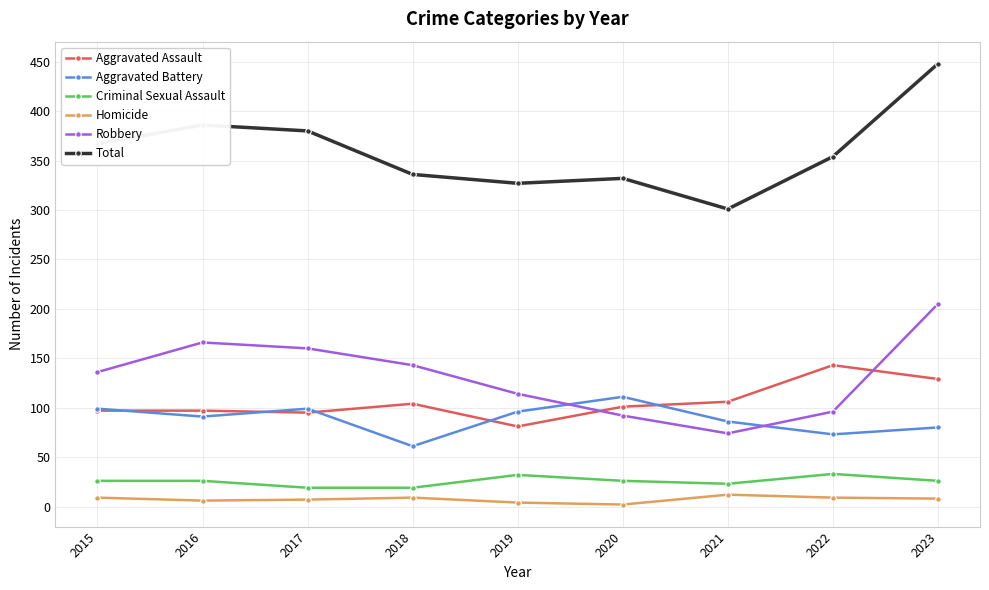

What is the greatest value displayed?

448